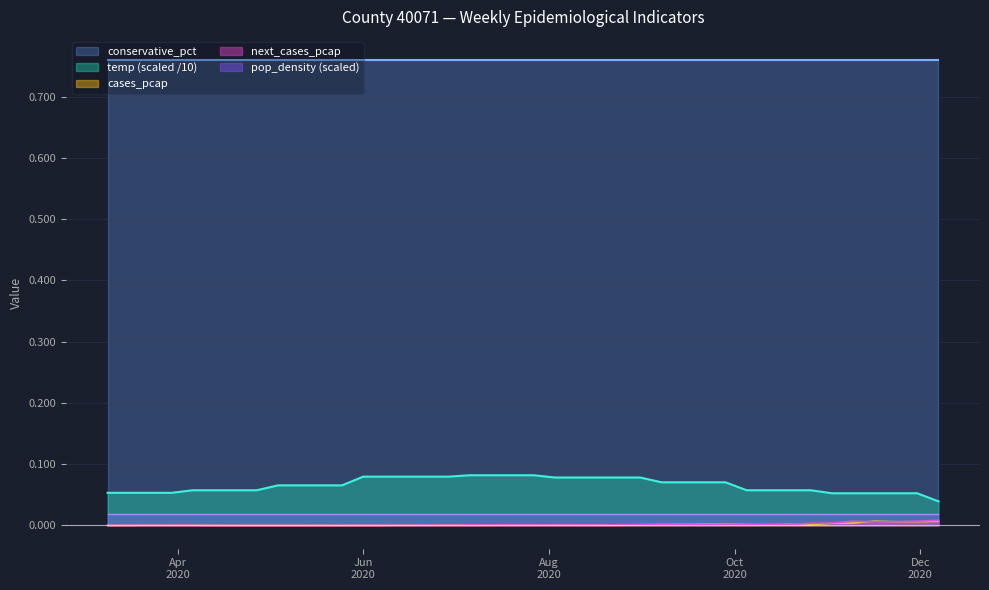

True or false: conservative_pct and pop_density (scaled) intersect in this chart.

False